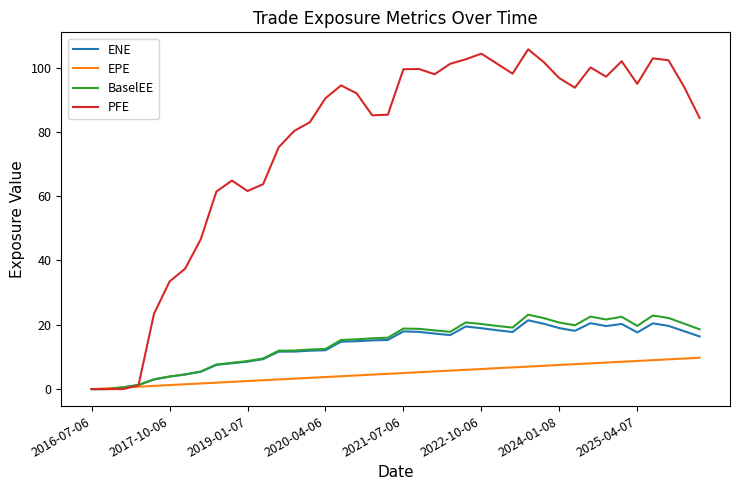

Does the chart have visible grid lines?

No